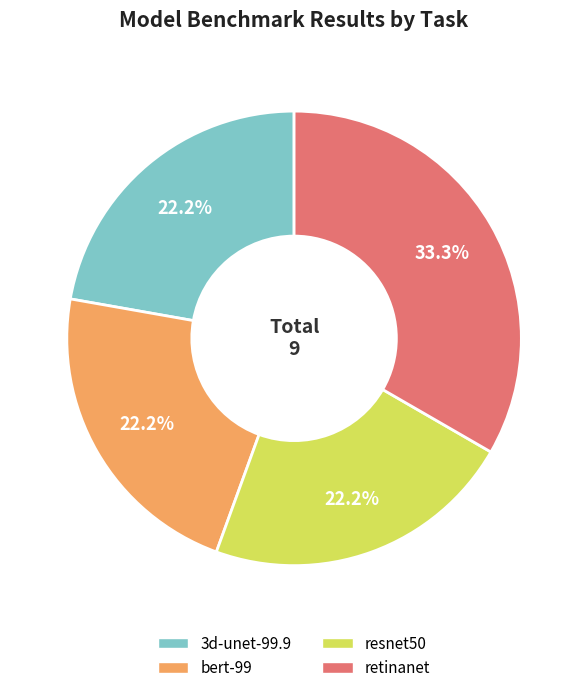

Count the number of slices in the pie.

4